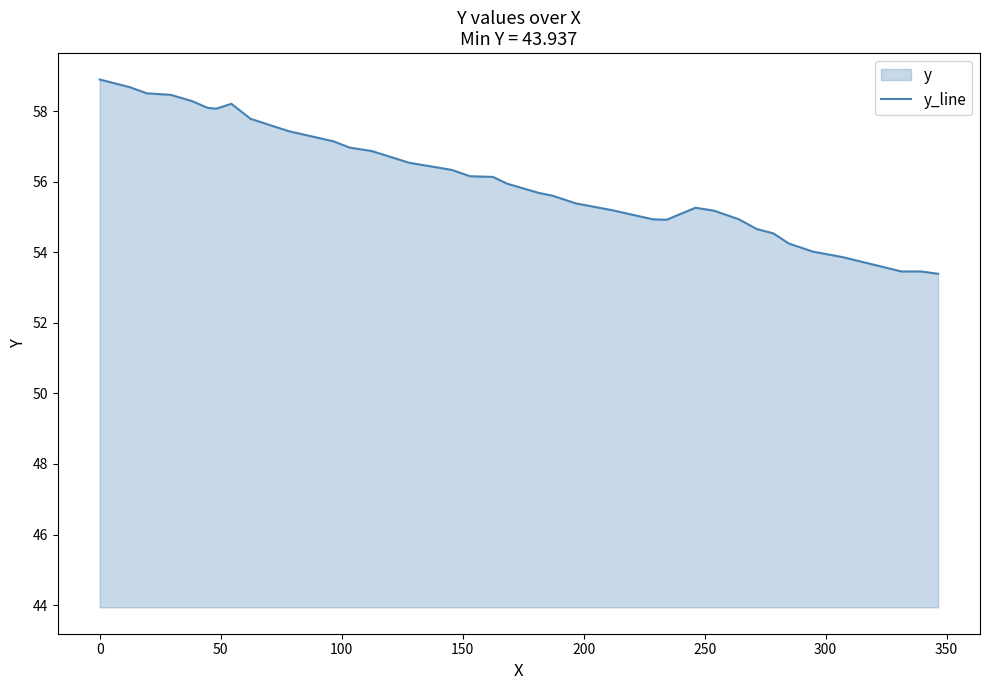

What is the smallest value displayed?

53.4